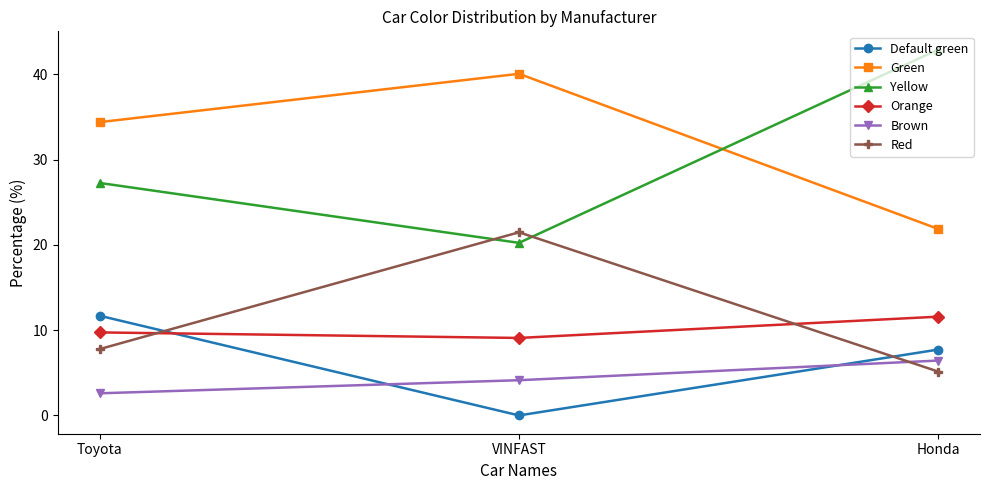

How many values in the Green series exceed 34?

2